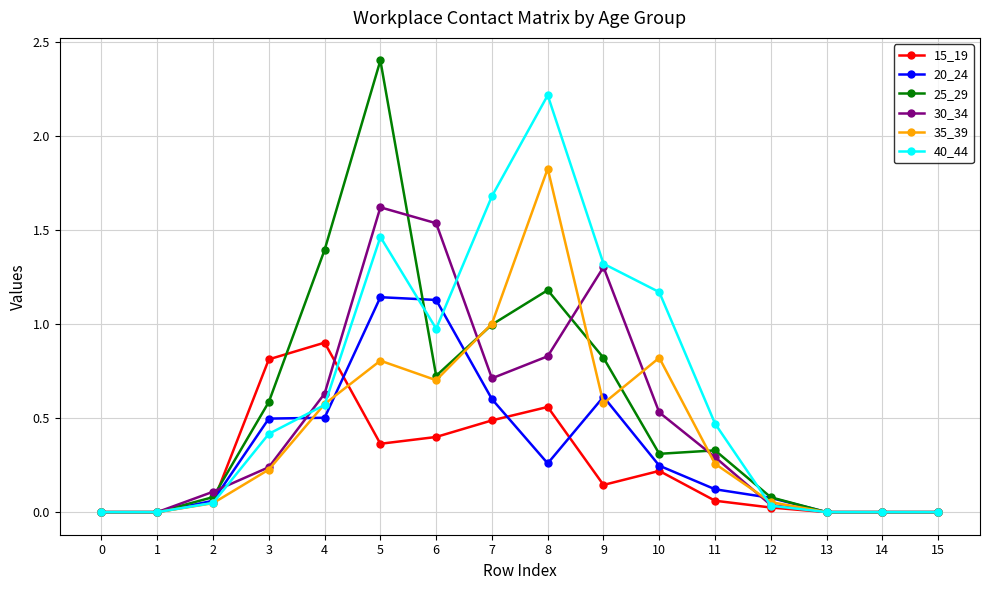

What is the sum of all 35_39 values?

6.9